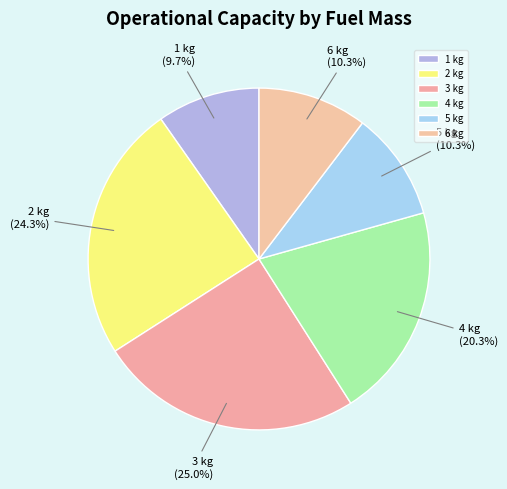

What percentage is the 4 kg slice, to the nearest percent?

20%